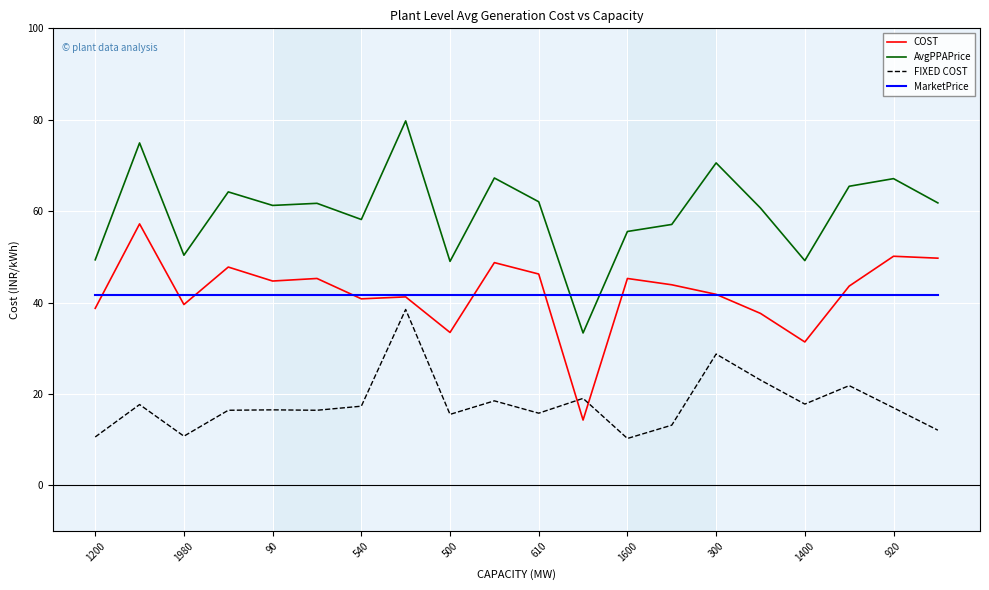

What are all the series names shown in the legend?

COST, AvgPPAPrice, FIXED COST, MarketPrice